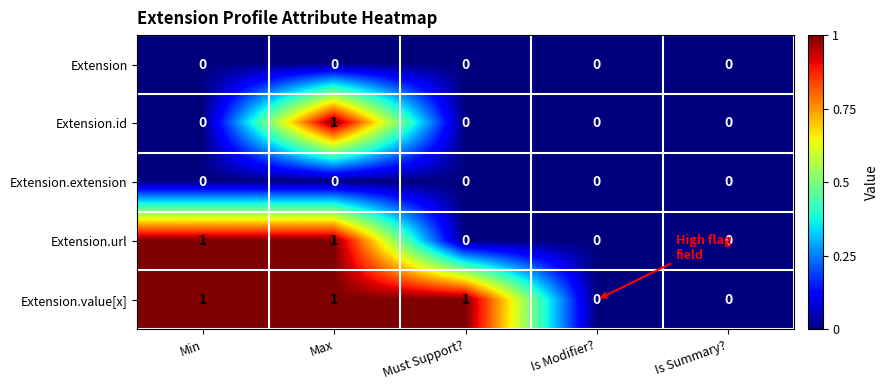

The Extension.value[x] series shows 0 at Is Summary?. True or false?

True